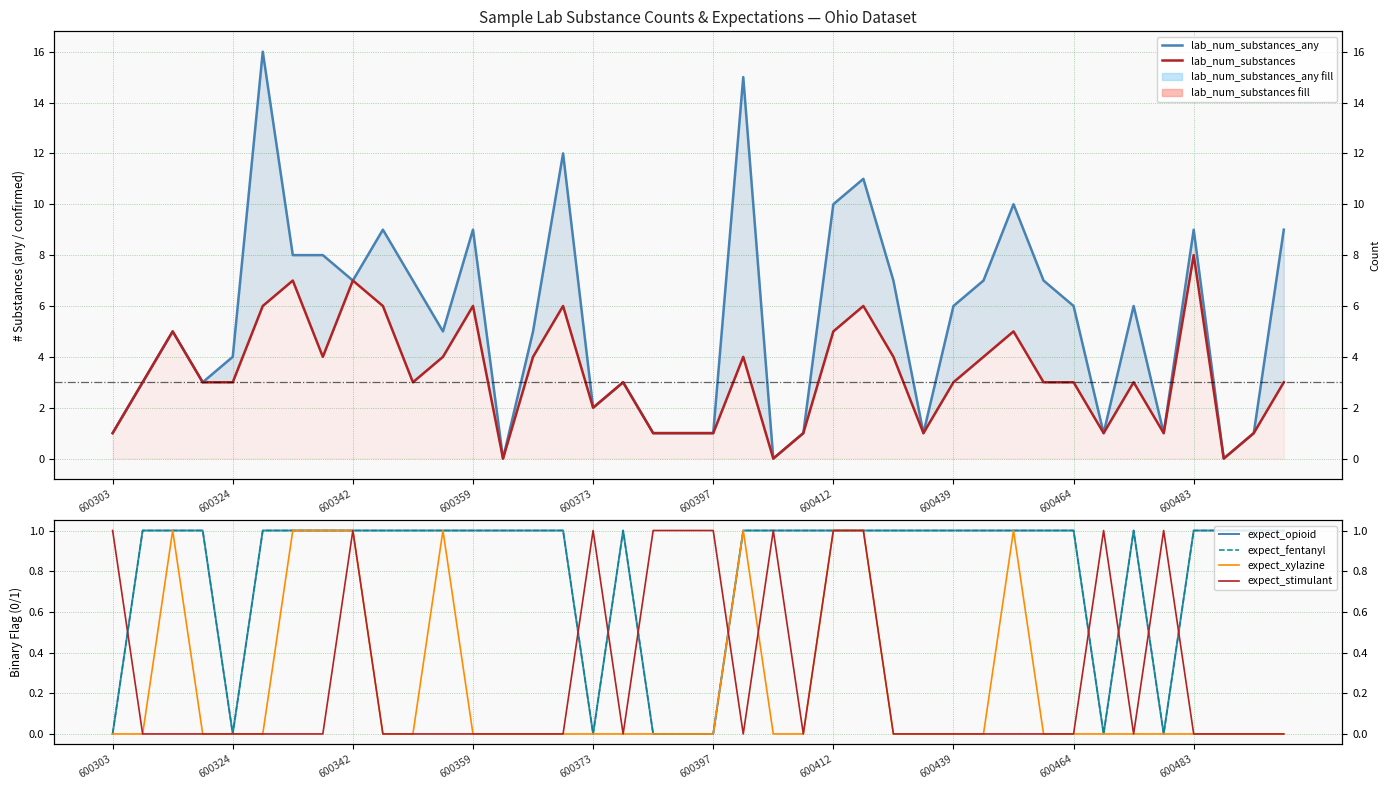

At how many categories does at least one series exceed 1?

28